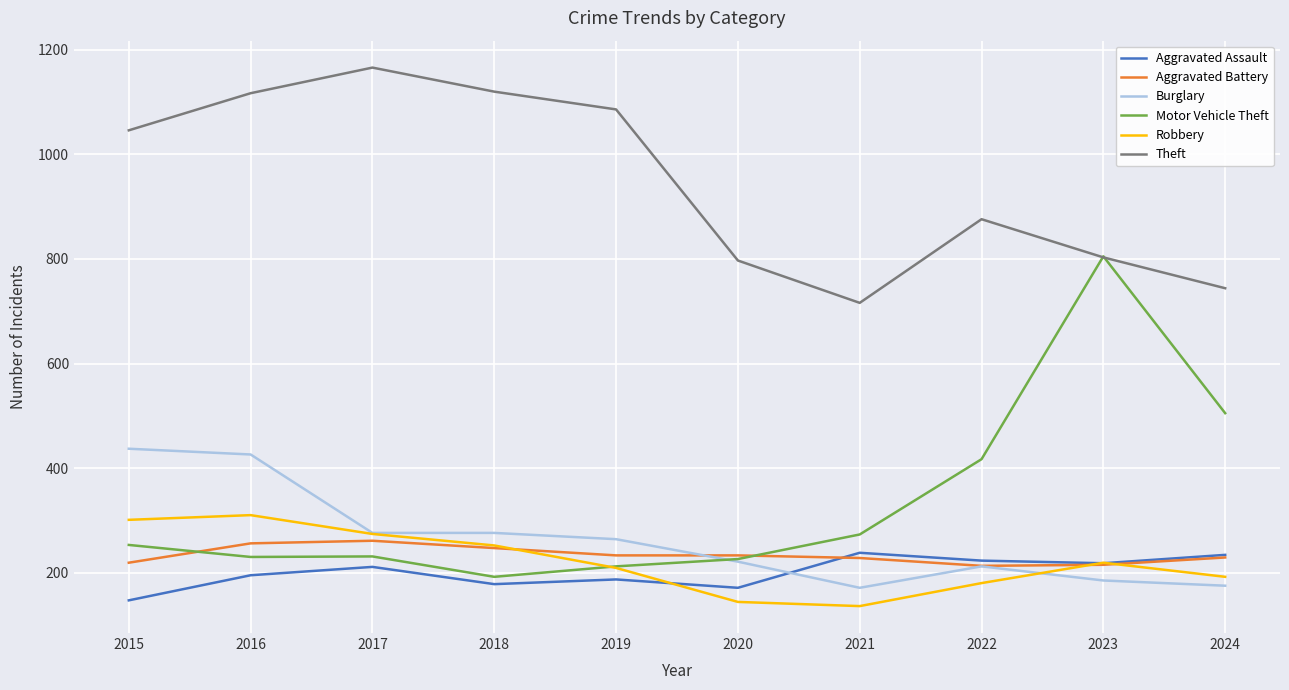

True or false: Theft and Aggravated Assault intersect in this chart.

False